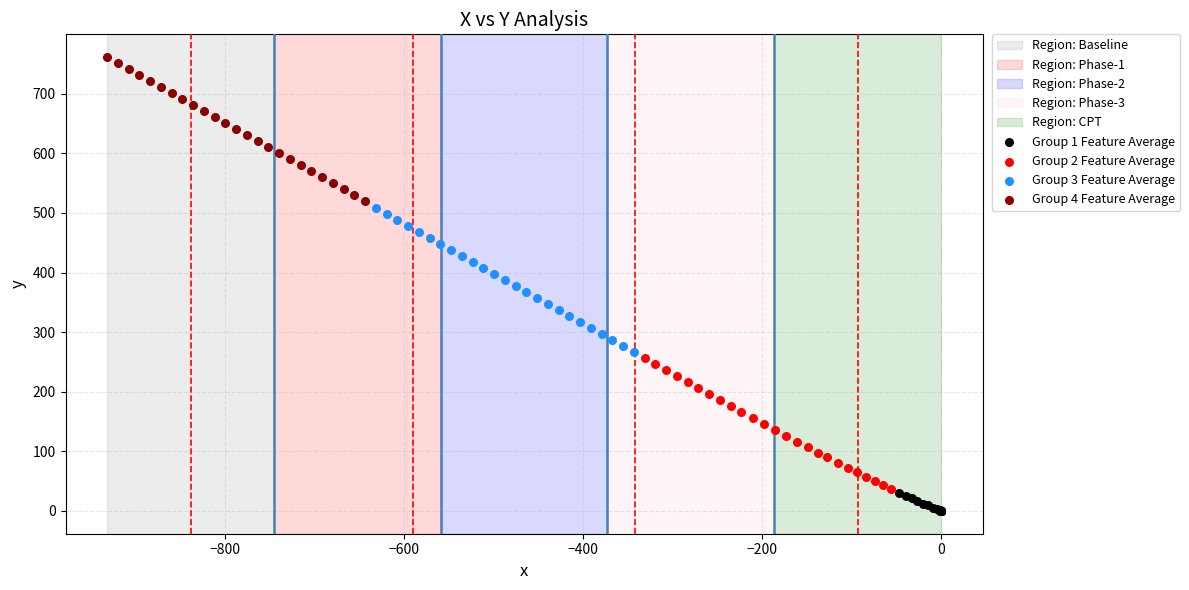

Which series contains the highest Y value?

Group 4 Feature Average